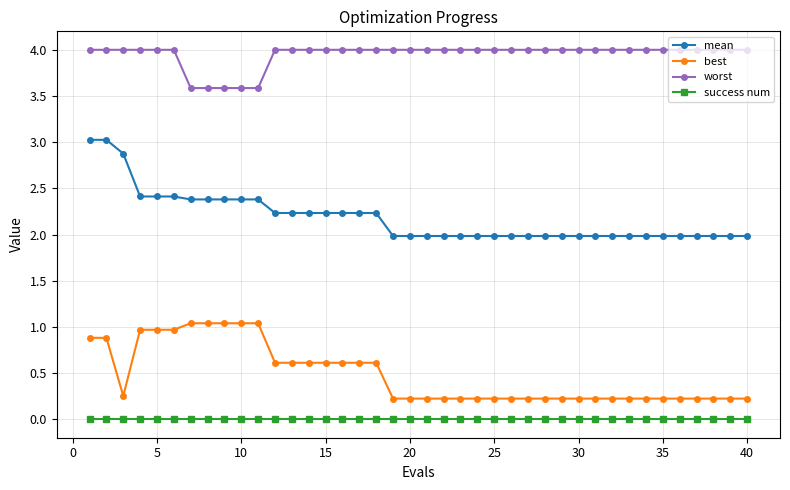

What is the difference between the maximum and minimum values in the best series?

0.8